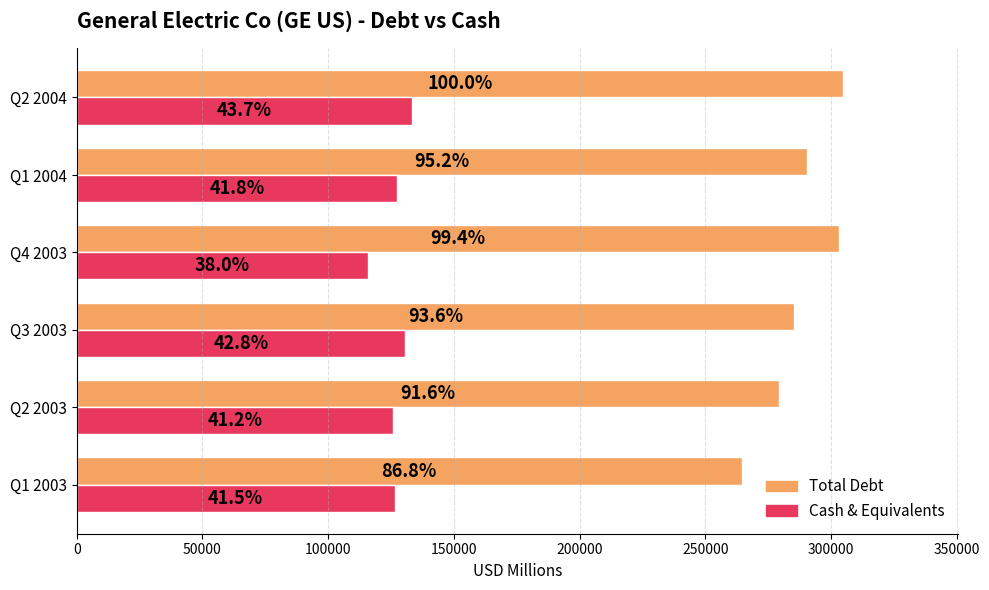

List the series in order of their overall mean, lowest first.

Cash & Equivalents, Total Debt